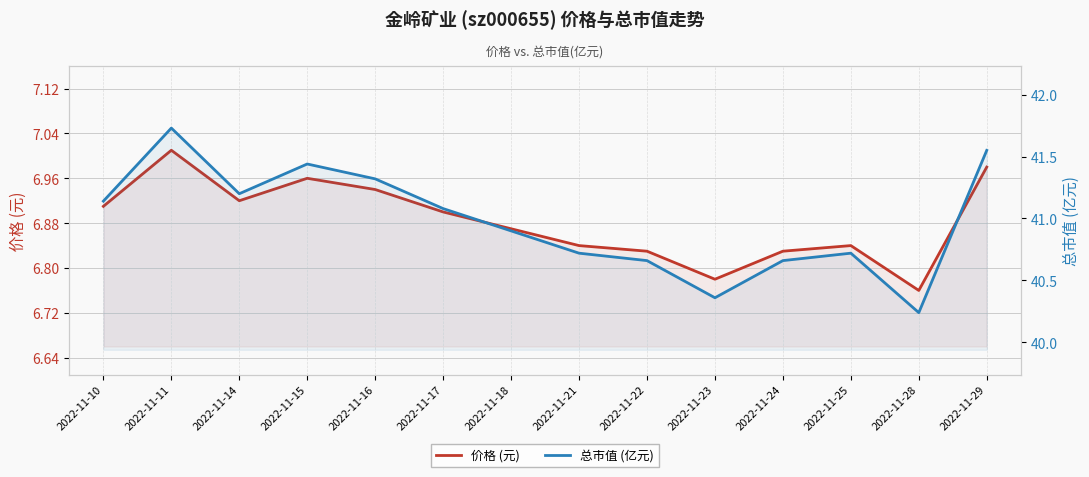

Reading right to left, list all the values displayed in this chart.

价格 (元): 2022-11-29=7.0	2022-11-28=6.8	2022-11-25=6.8	2022-11-24=6.8	2022-11-23=6.8	2022-11-22=6.8	2022-11-21=6.8	2022-11-18=6.9	2022-11-17=6.9	2022-11-16=6.9	2022-11-15=7.0	2022-11-14=6.9	2022-11-11=7.0	2022-11-10=6.9
总市值 (亿元): 2022-11-29=41.5	2022-11-28=40.2	2022-11-25=40.7	2022-11-24=40.7	2022-11-23=40.4	2022-11-22=40.7	2022-11-21=40.7	2022-11-18=40.9	2022-11-17=41.1	2022-11-16=41.3	2022-11-15=41.4	2022-11-14=41.2	2022-11-11=41.7	2022-11-10=41.1